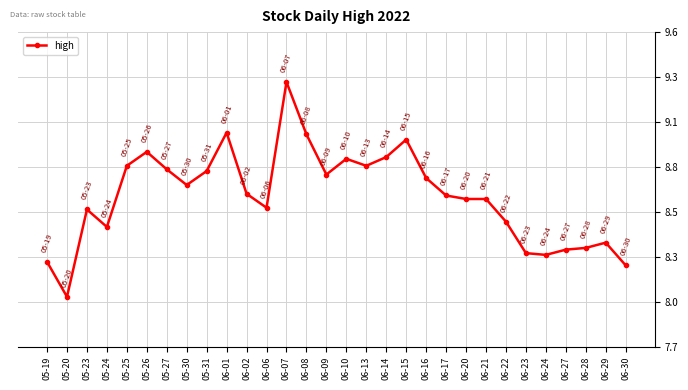

List the labels in order of value, smallest first.

05-20, 06-30, 05-19, 06-24, 06-23, 06-27, 06-28, 06-29, 05-24, 06-22, 05-23, 06-06, 06-20, 06-21, 06-17, 06-02, 05-30, 06-16, 06-09, 05-31, 05-27, 05-25, 06-13, 06-10, 06-14, 05-26, 06-15, 06-08, 06-01, 06-07